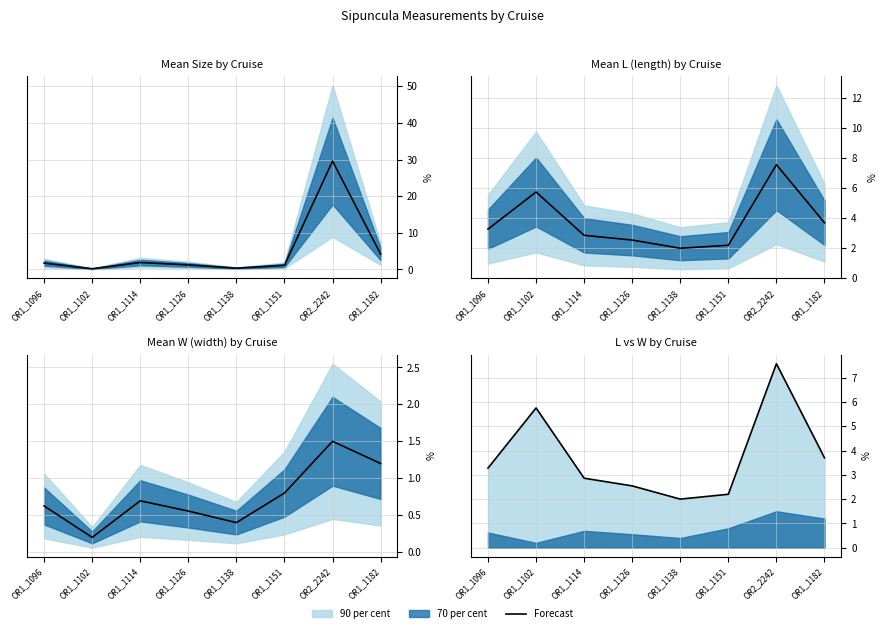

What is the change in value from OR1_1114 to OR1_1138?

-0.9